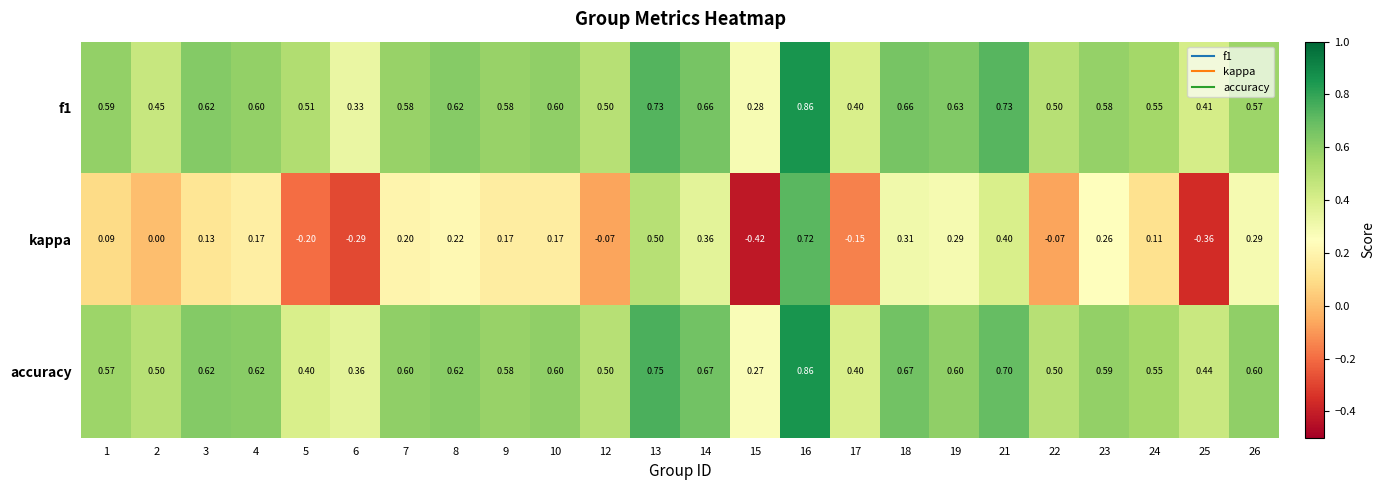

Which series has the largest total across all categories?

accuracy